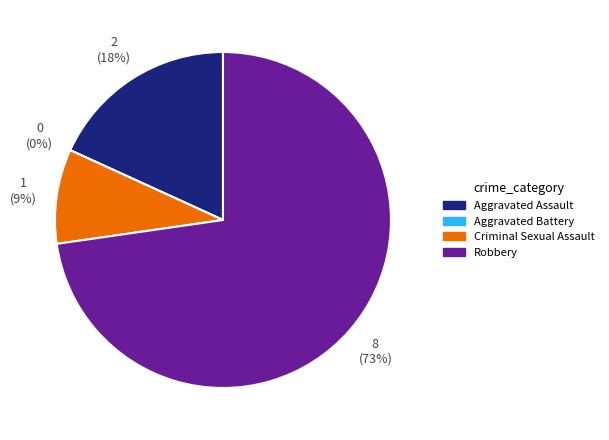

To the nearest percent, what is the combined percentage of Aggravated Battery and Aggravated Assault?

18%